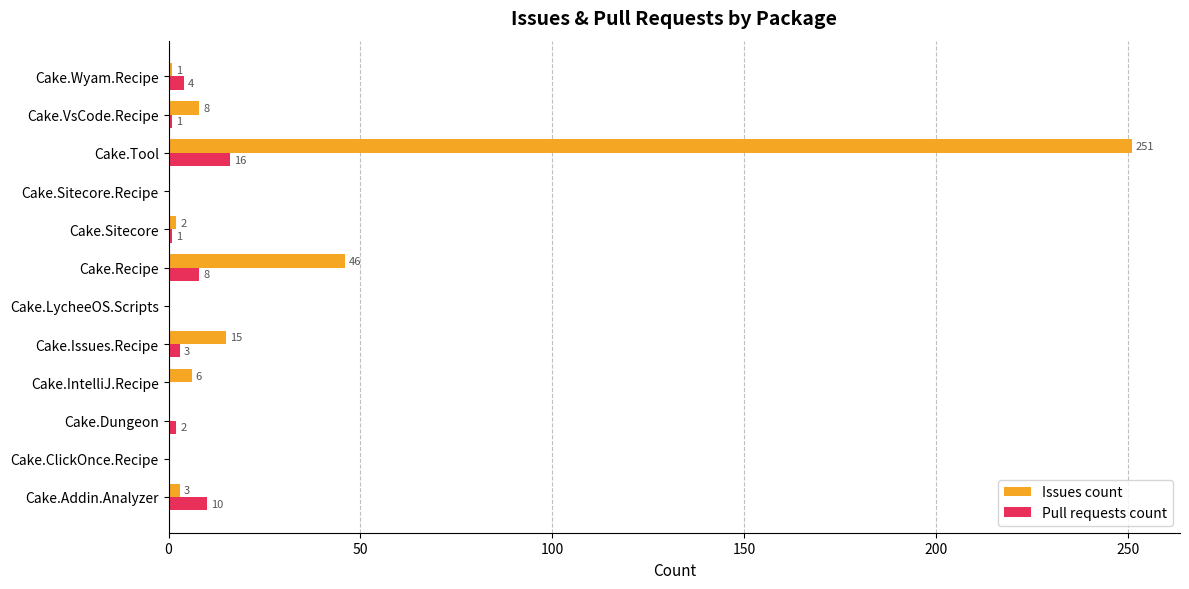

How many values in Pull requests count are above zero?

8